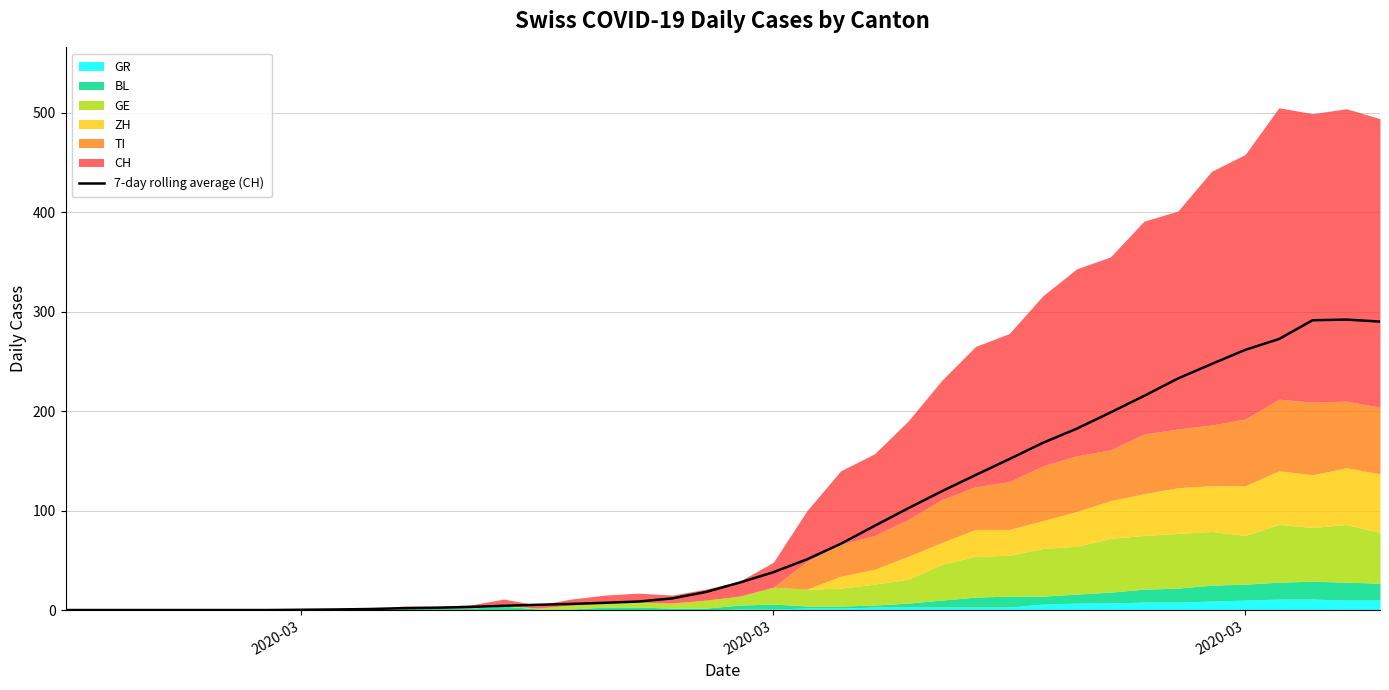

What is the difference between the maximum and minimum values?

292.0